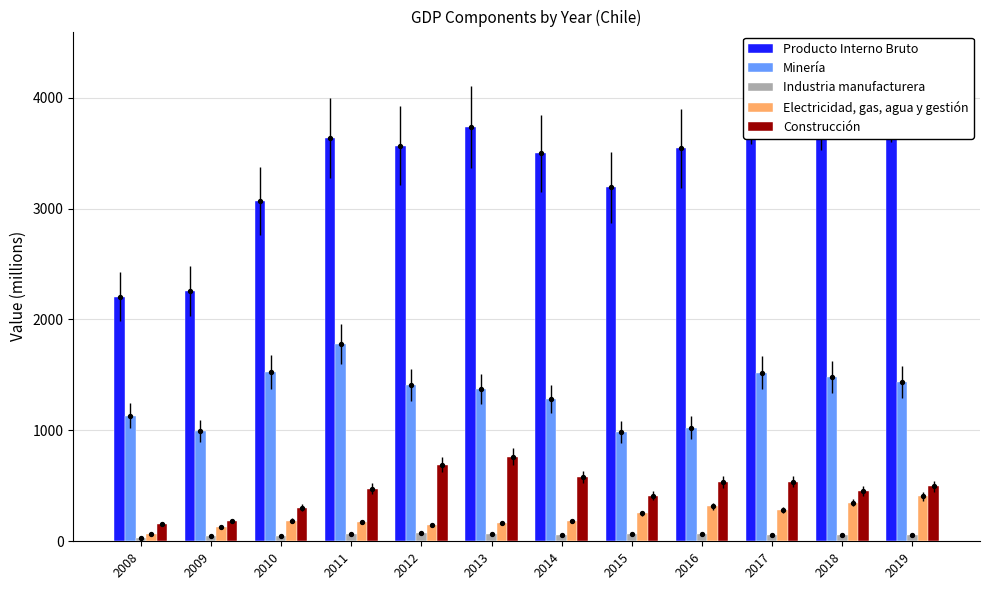

What are all the series names shown in the legend?

Producto Interno Bruto, Minería, Industria manufacturera, Electricidad, gas, agua y gestión, Construcción